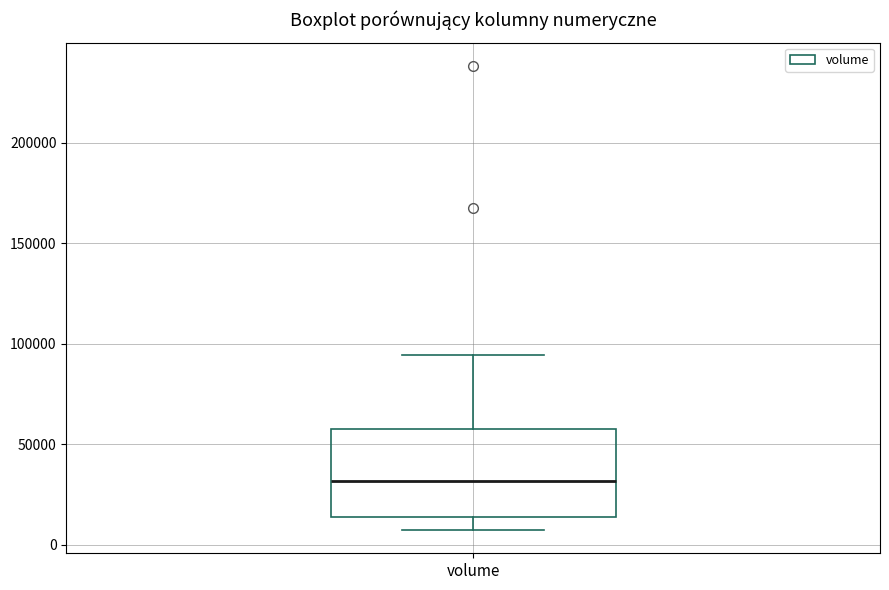

Read this box plot against the y-axis: the position of the median line, the range covered by the box, and the ends of both whiskers. The values are not printed on the chart, so give them approximately, as read against the axis.

median 30000, box 15000 to 60000, whiskers 5000 to 95000